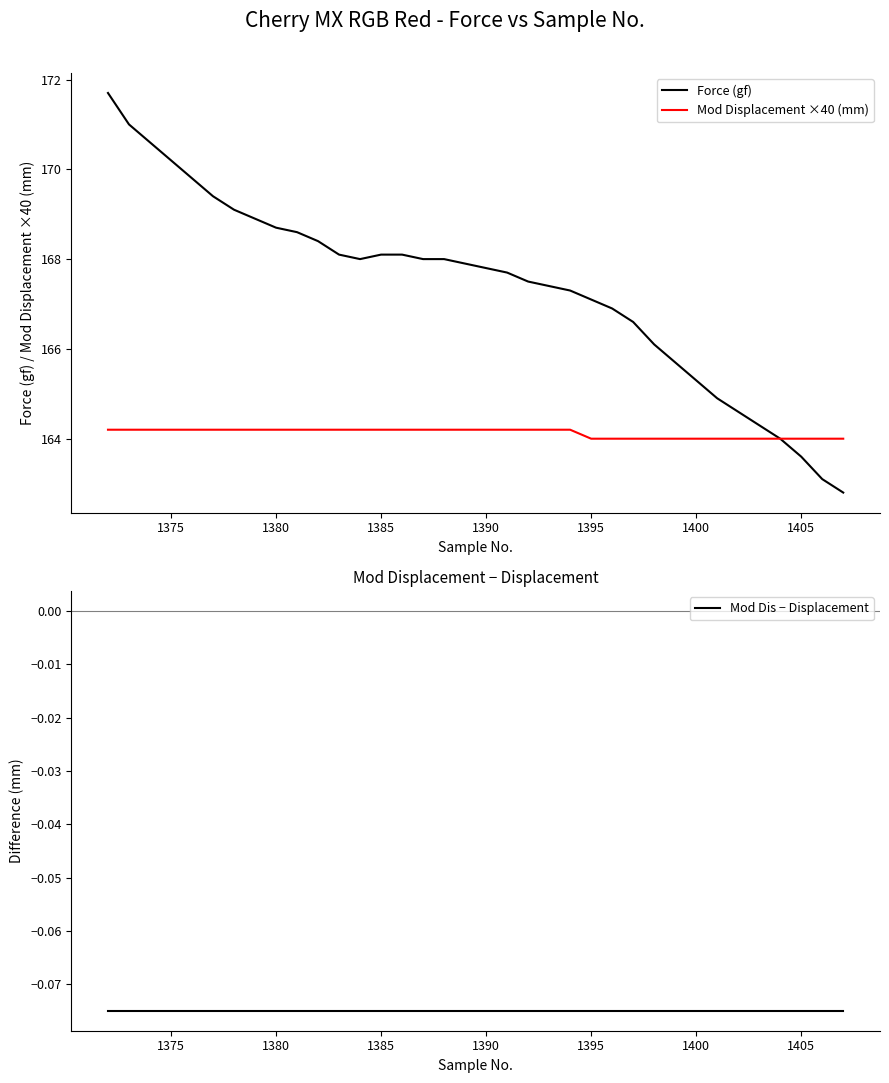

What is the minimum value for Mod Displacement ×40 (mm)?

164.0